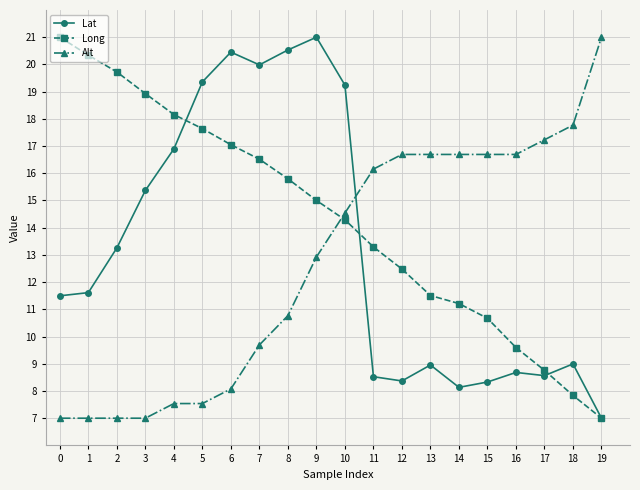

Rank the series by their average value, from highest to lowest.

Long, Lat, Alt